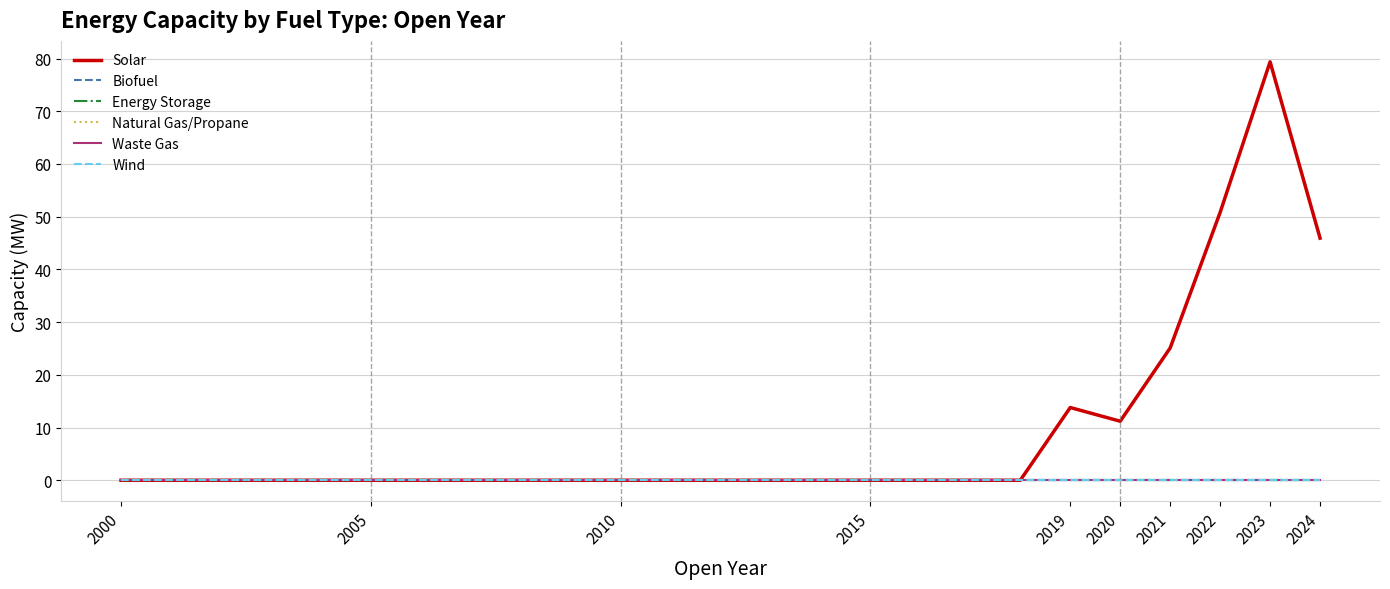

Does the chart display data point markers on the line(s)?

No